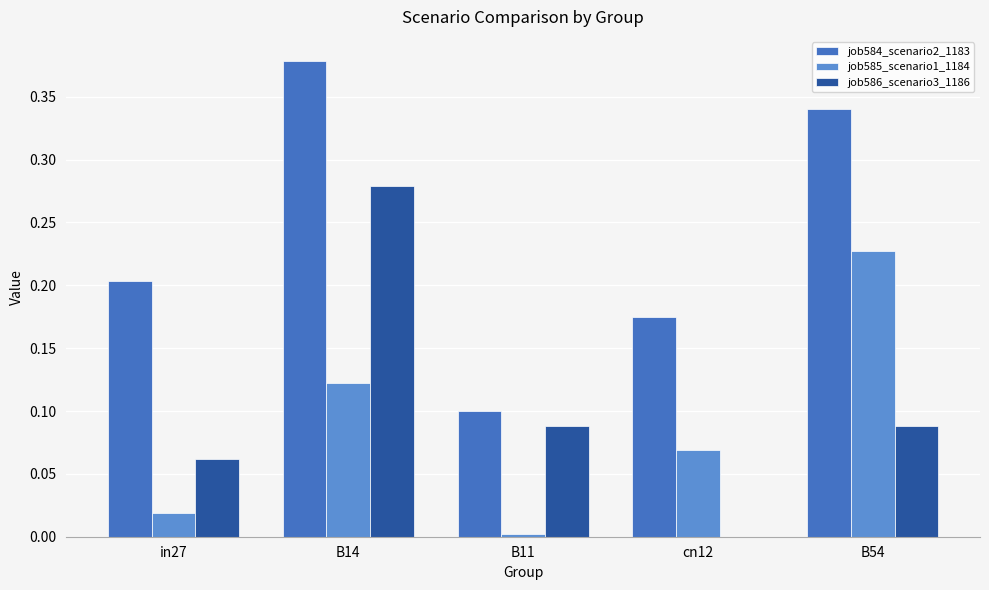

Which series changed the most between cn12 and B54?

job584_scenario2_1183